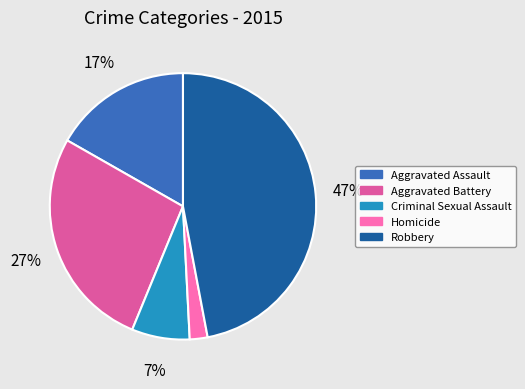

What is the ratio of the value at Robbery to the value at Criminal Sexual Assault?

6.7